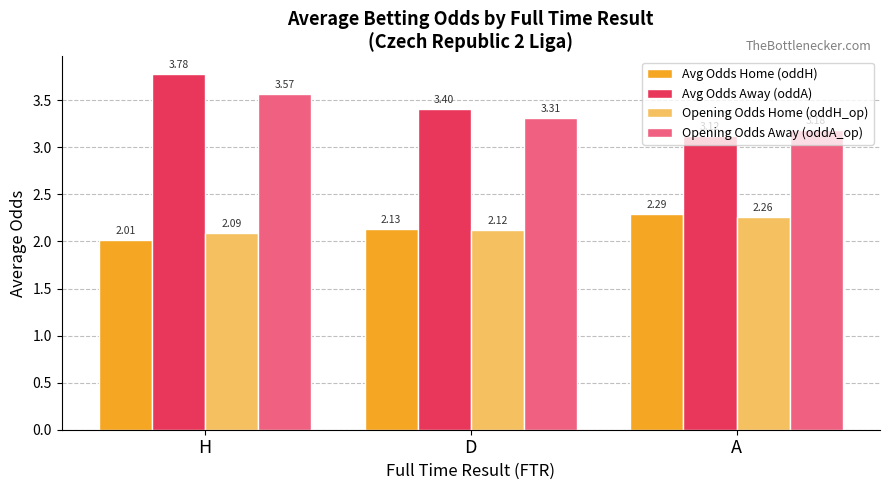

Rank the categories by Avg Odds Away (oddA) value from highest to lowest.

H, D, A